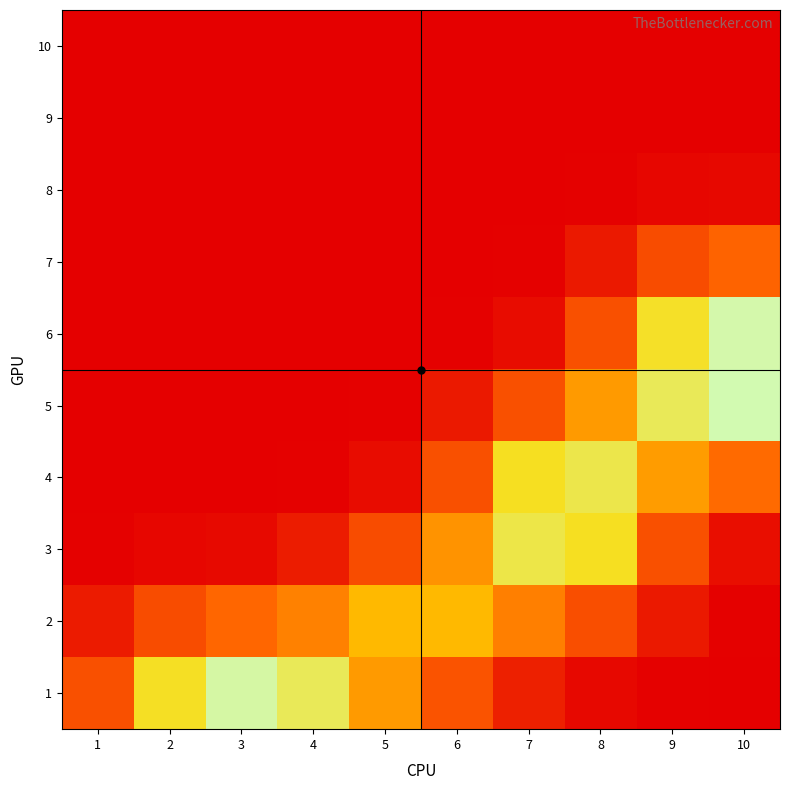

What is the total value across all series at 9?

2.0